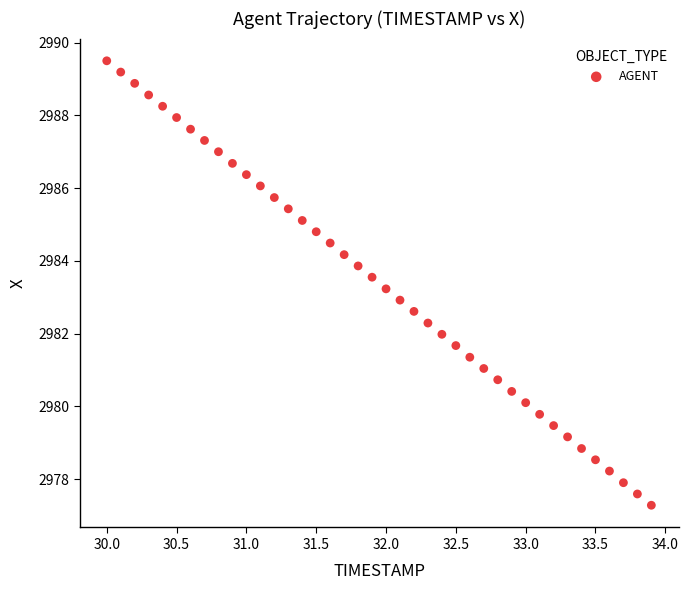

What is the range of X values (max minus min)?

3.9